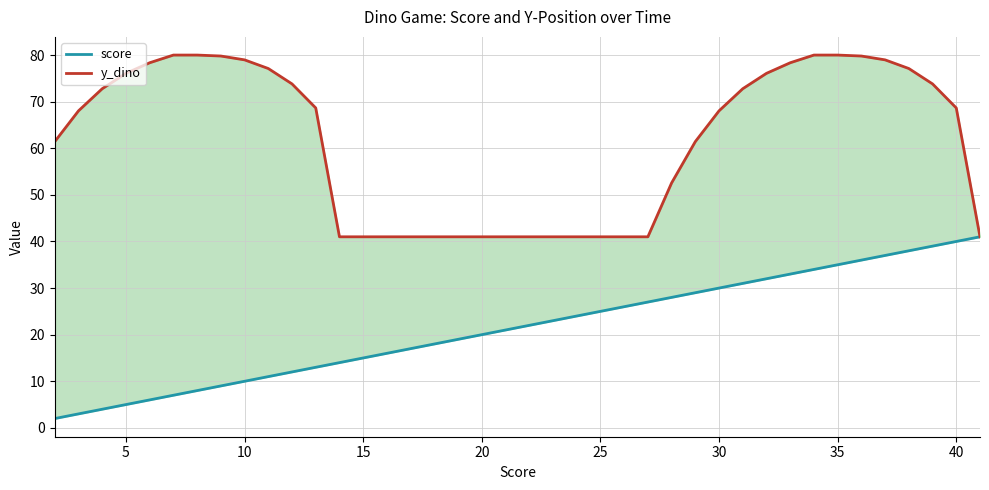

List the series in order of their overall mean, lowest first.

score, y_dino